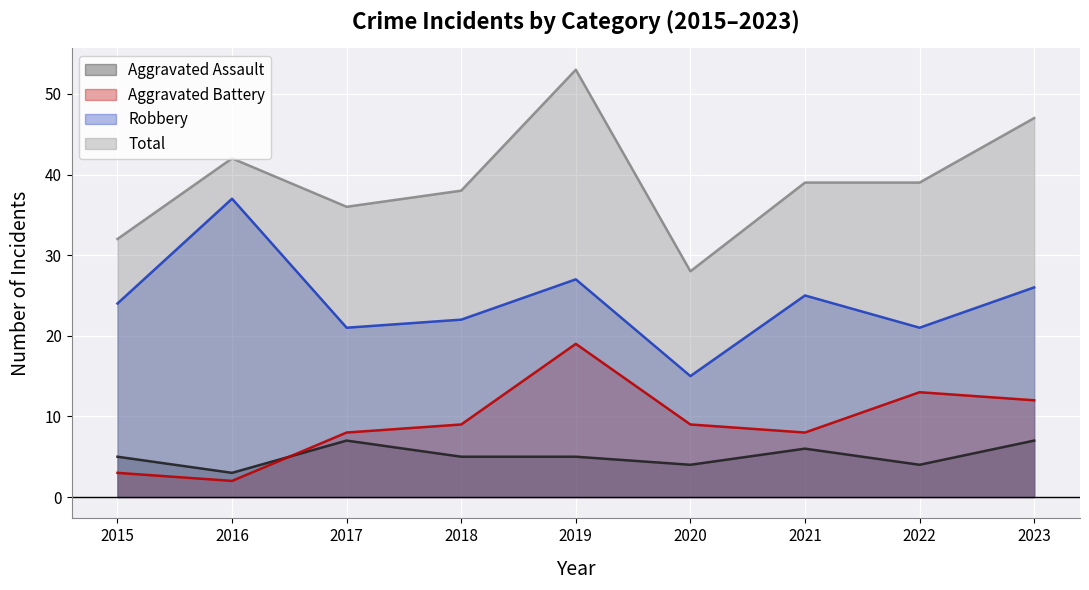

Rank the categories by Robbery value from highest to lowest.

2016, 2019, 2023, 2021, 2015, 2018, 2017, 2022, 2020